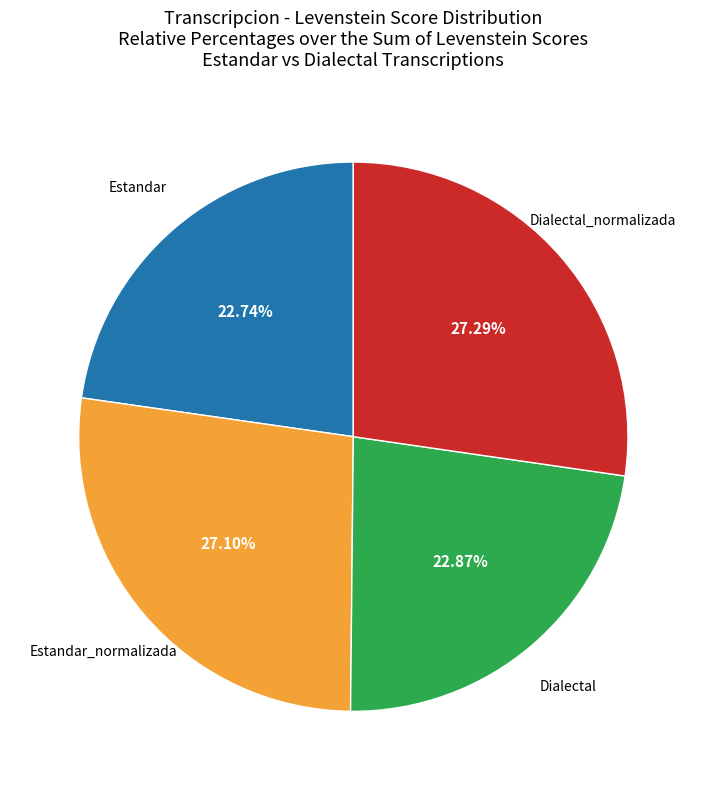

How many segments does this pie chart have?

4